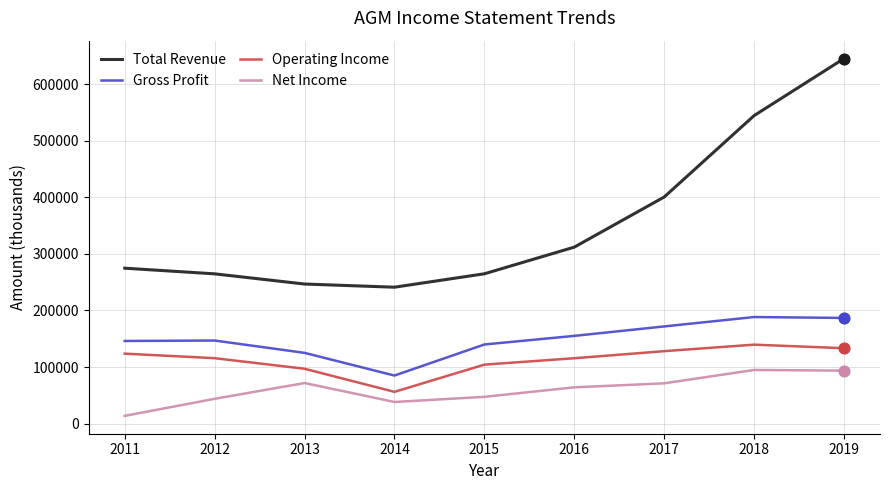

What is the difference between the highest and lowest values at 2015?

217400